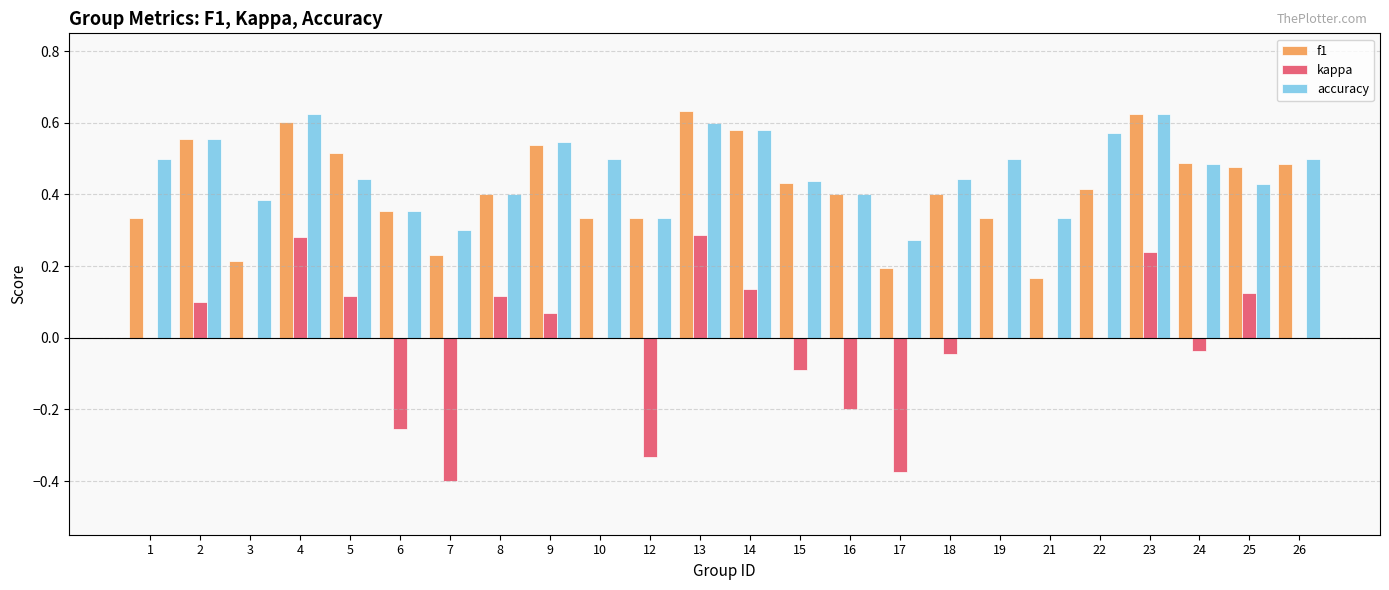

What is the sum of the f1 values at 16 and 9?

0.9